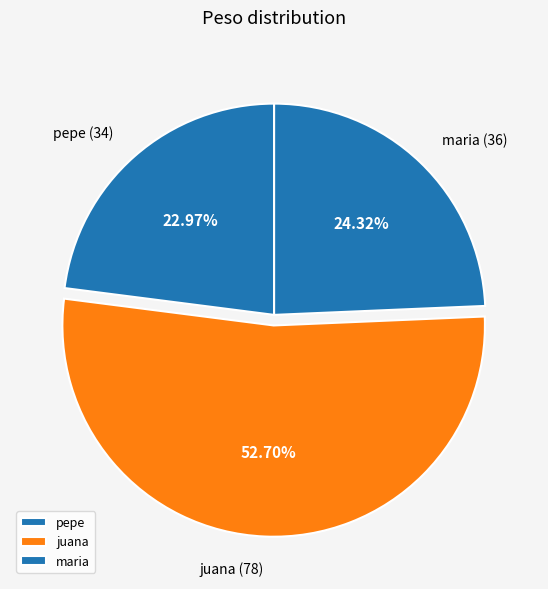

Is it true that pepe is 23% of the pie?

True